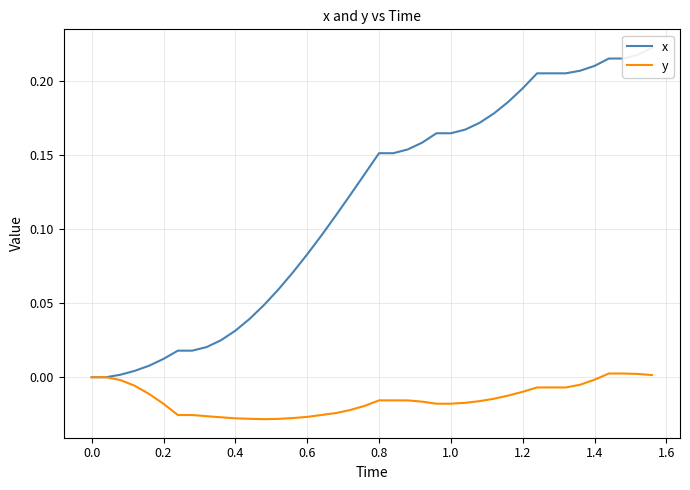

True or false: x and y cross at least once.

False